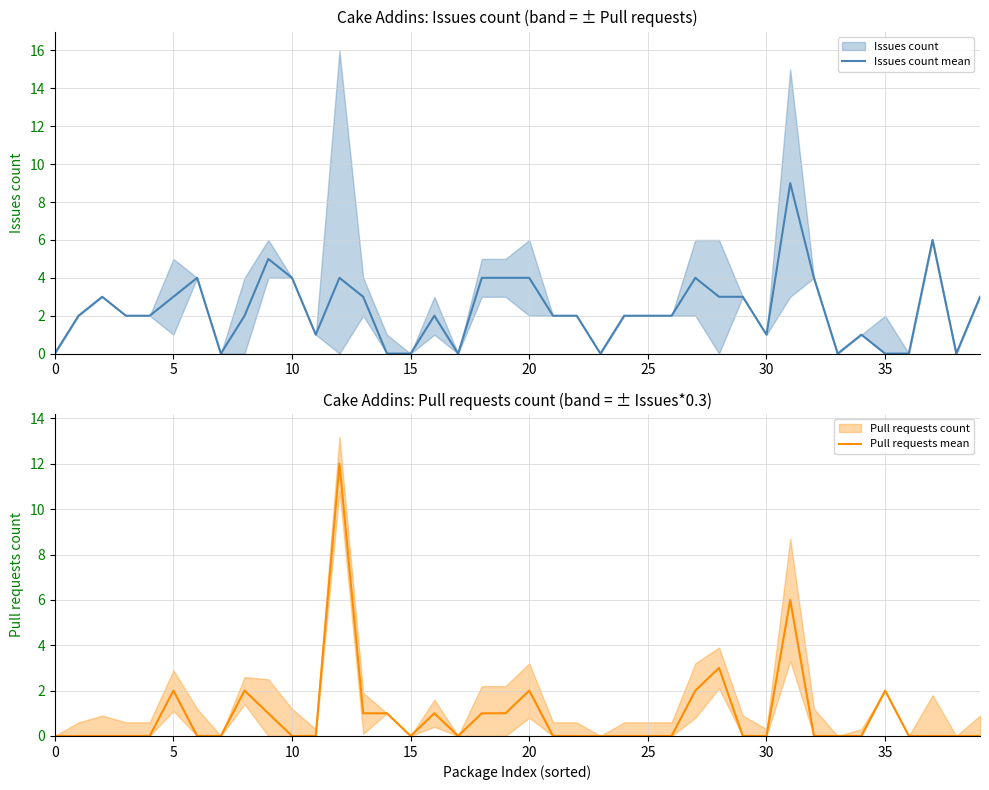

Count the Issues count mean values in the range 1 to 4.

27